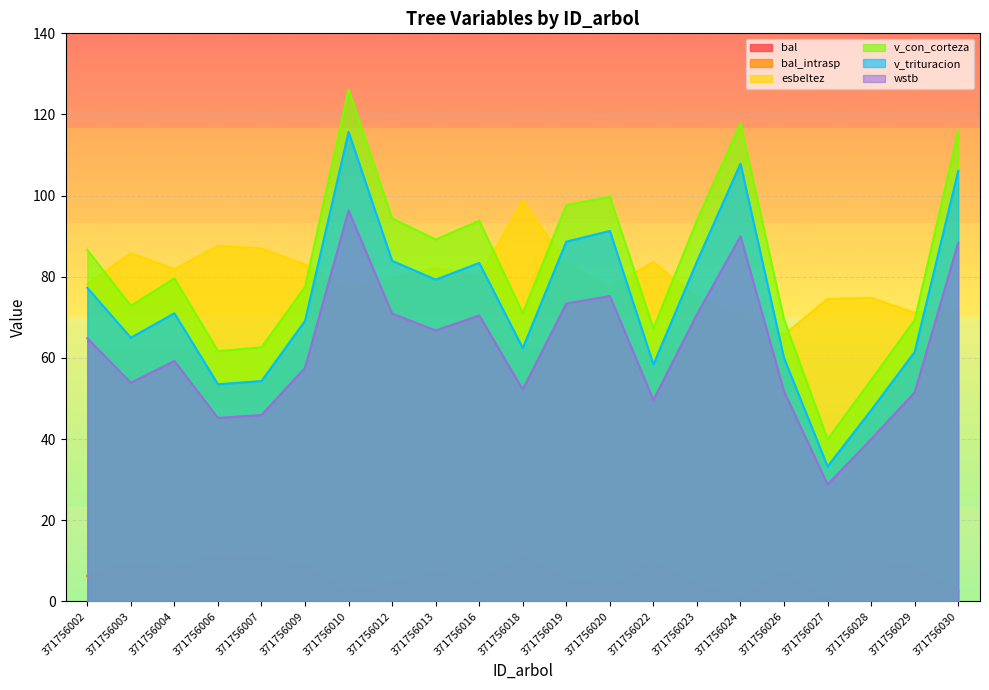

Is it true that v_trituracion equals 77.3 at 371756002?

True